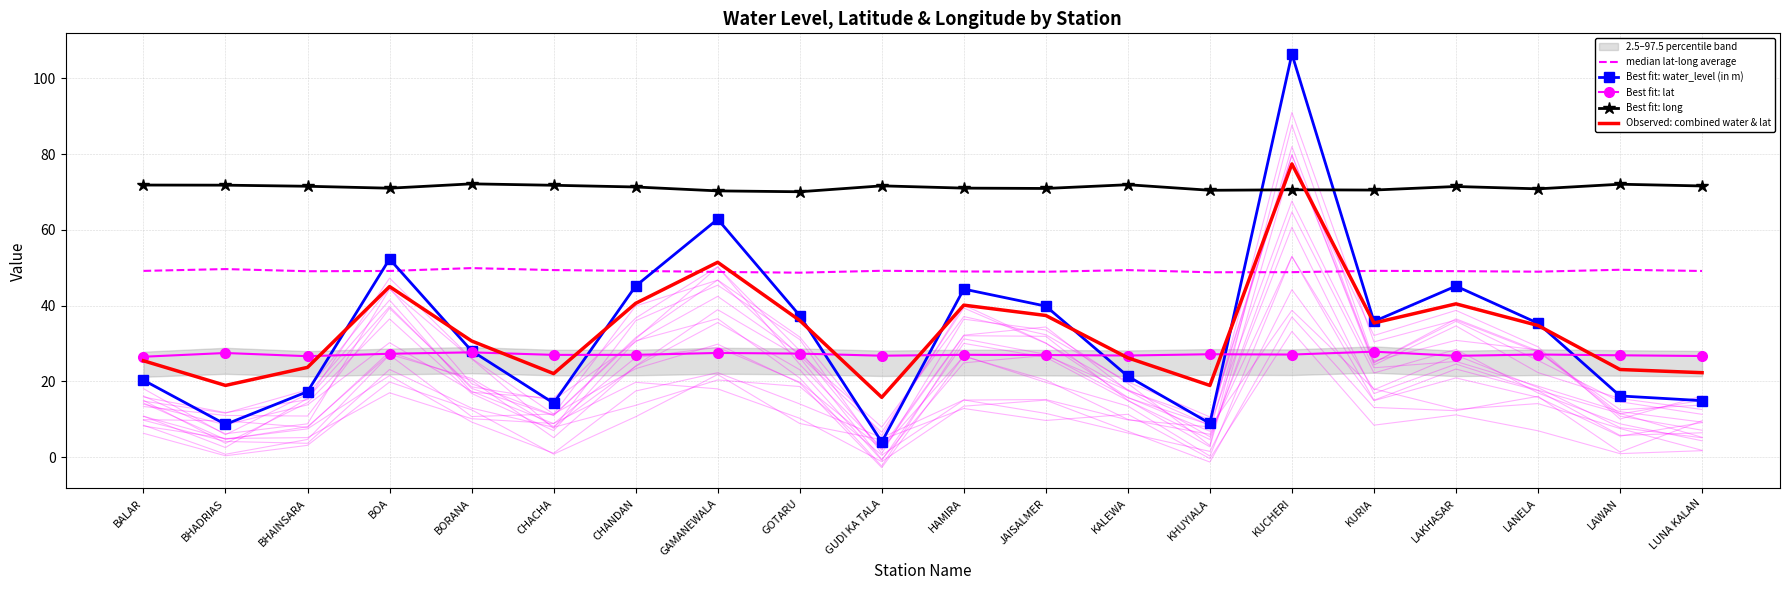

In Observed: combined water & lat, how many points are higher than both neighbors (excluding endpoints)?

5